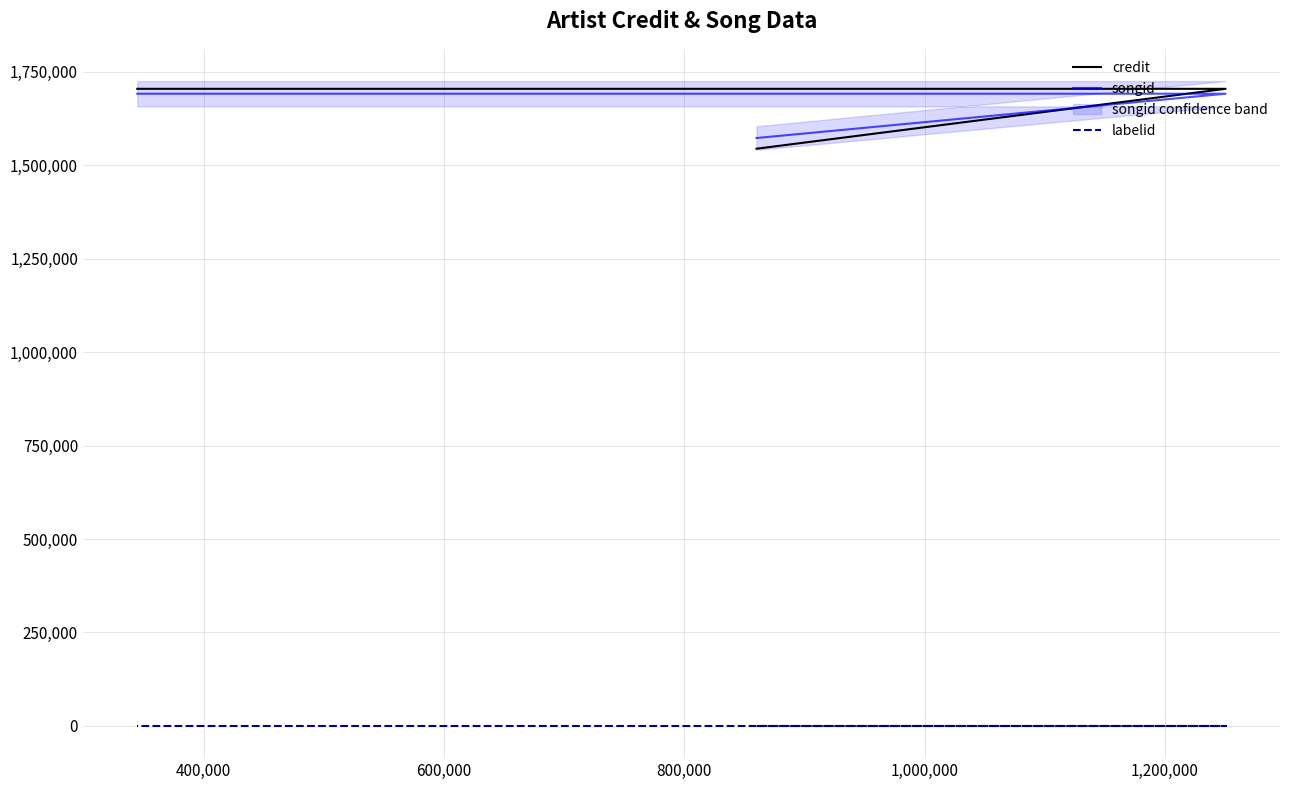

True or false: credit has a value of 430509 at 400,000.

False